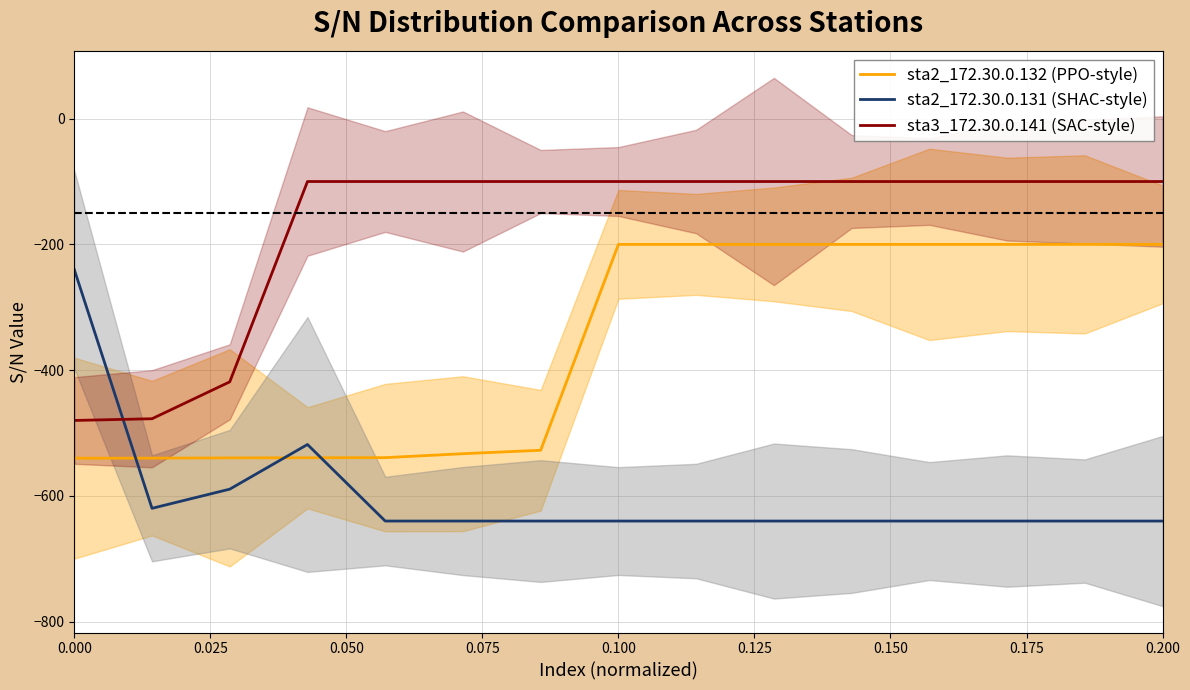

What is the difference between the second highest and second lowest values in the sta2_172.30.0.131 (SHAC-style) series?

121.7